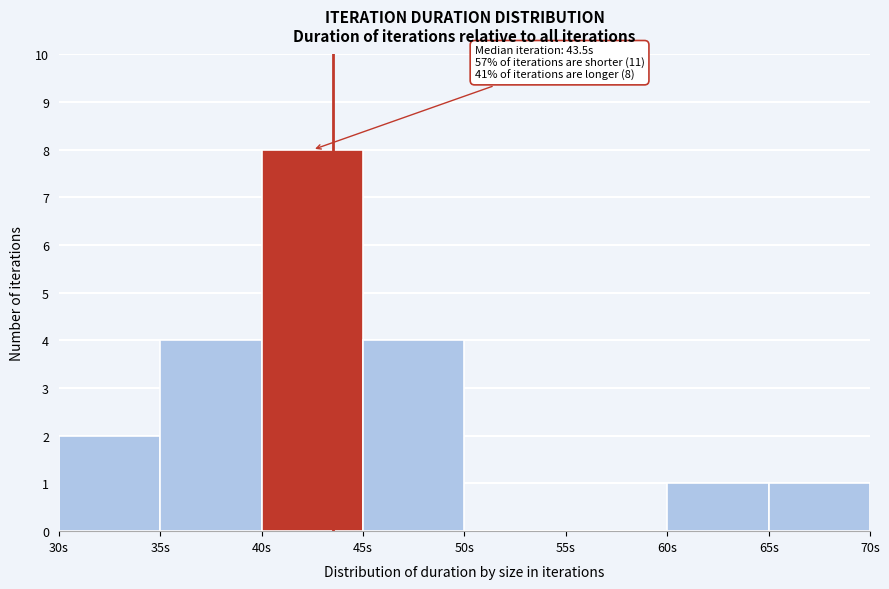

Which range on the x-axis has the tallest bar?

40 to 45